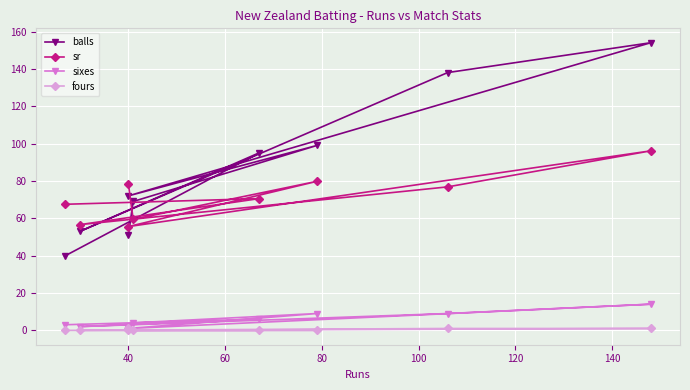

At how many categories does at least one series exceed 28?

9